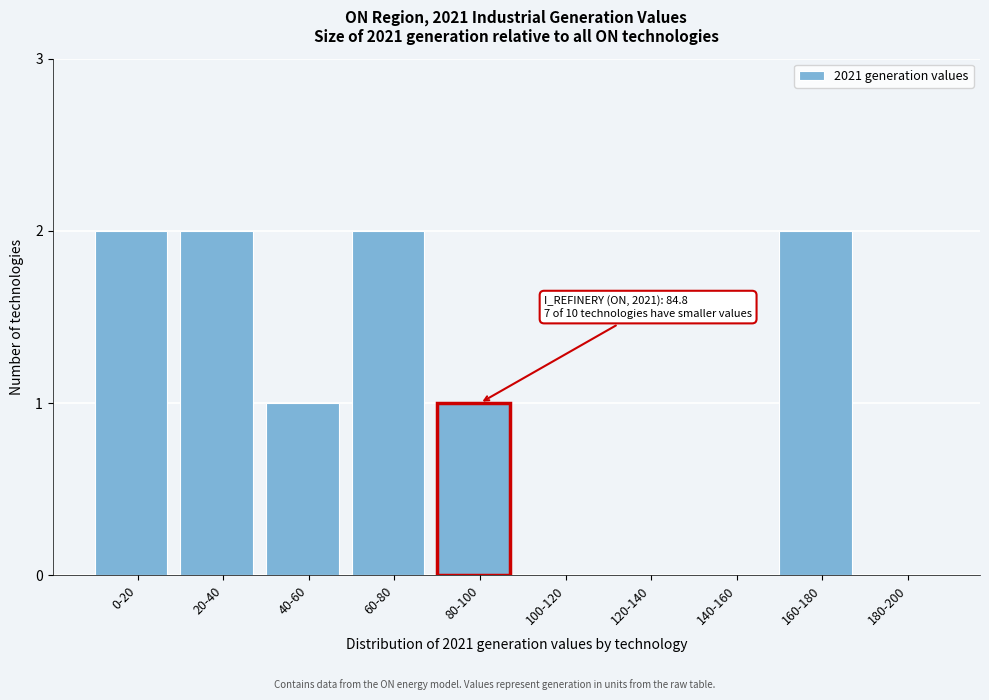

Reading left to right, transcribe all the data shown in this chart.

0-20=2	20-40=2	40-60=1	60-80=2	80-100=1	100-120=0	120-140=0	140-160=0	160-180=2	180-200=0